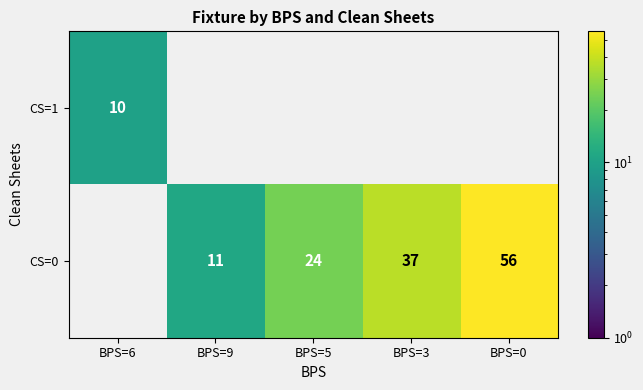

Is it true that CS=1 equals 10 at BPS=6?

True